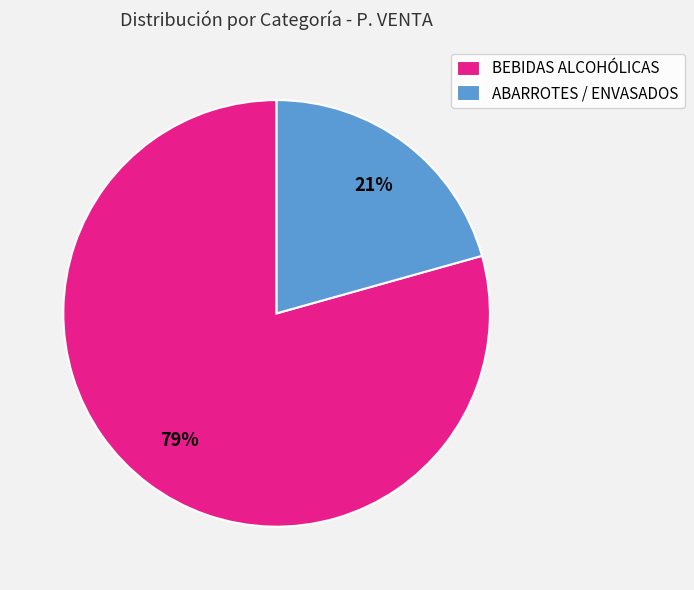

Do ABARROTES / ENVASADOS and BEBIDAS ALCOHÓLICAS together represent more than half of the pie?

Yes